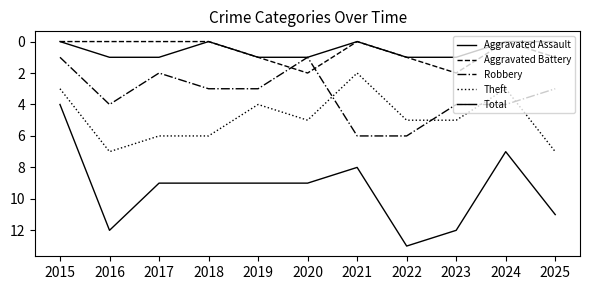

Rank the series by their maximum value, from lowest to highest.

Aggravated Assault, Aggravated Battery, Robbery, Theft, Total